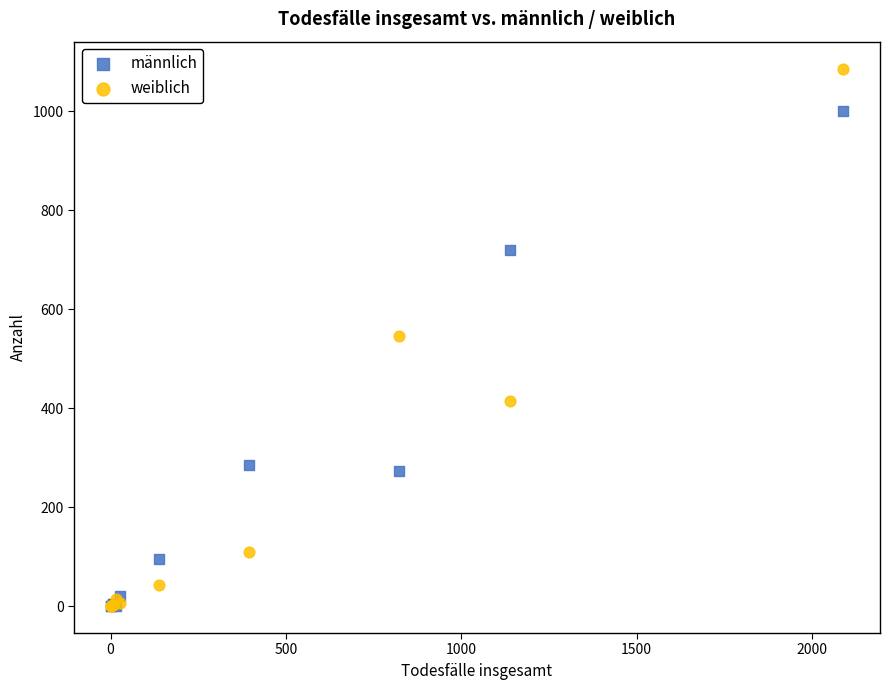

What are all the series names shown in the legend?

männlich, weiblich